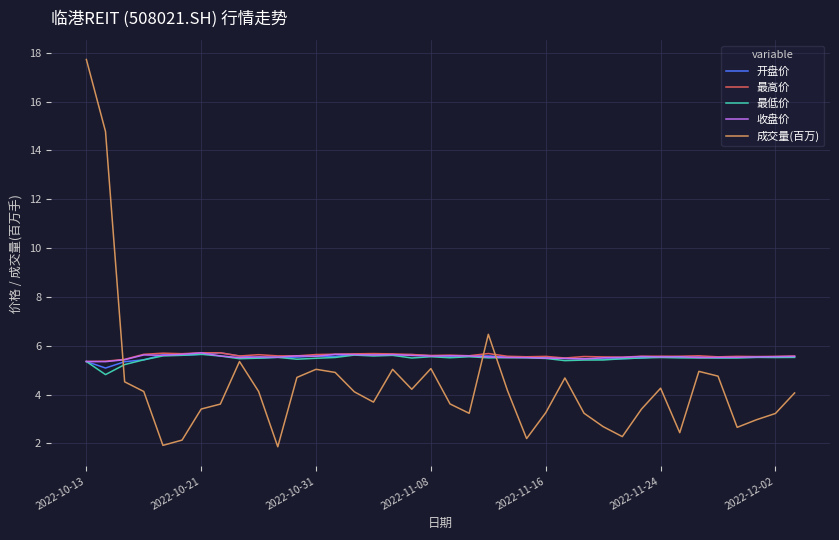

What is the greatest value displayed?

17.7